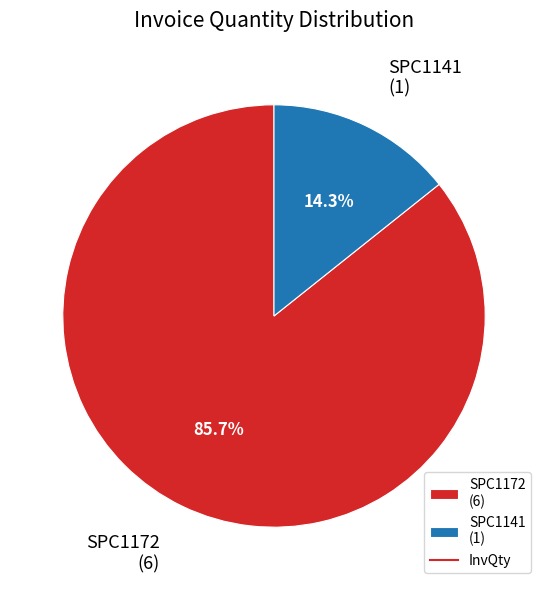

What portion of the pie excludes SPC1172?

14.3%